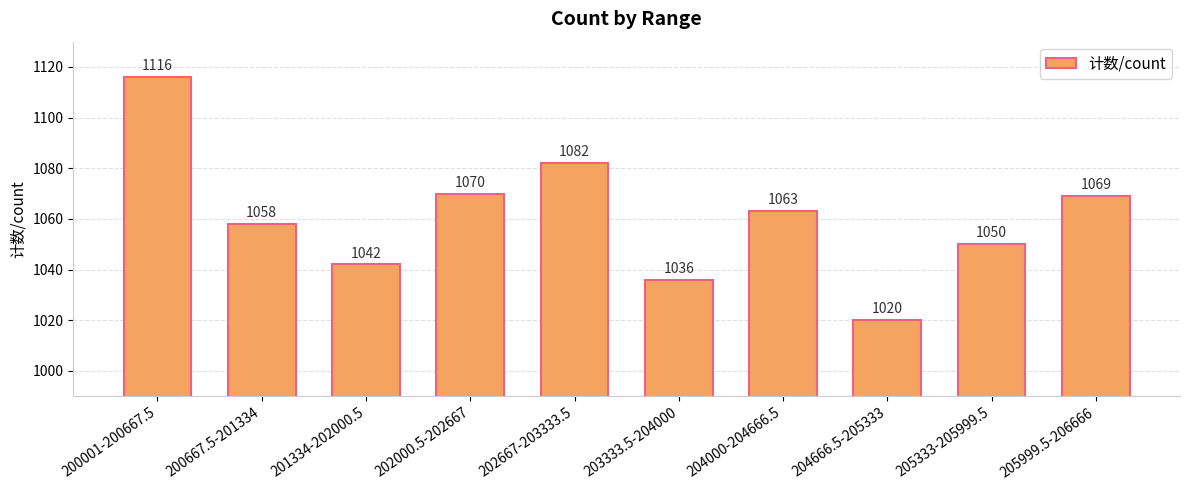

At which label is the value closest to 1068?

205999.5-206666